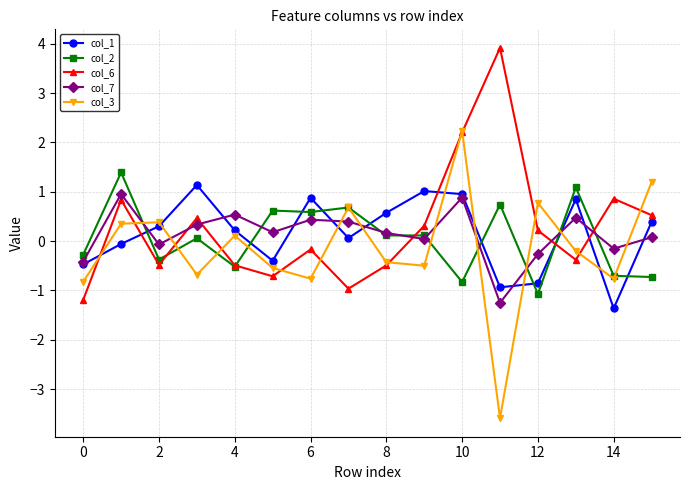

What is the highest value of the col_3 series?

2.2